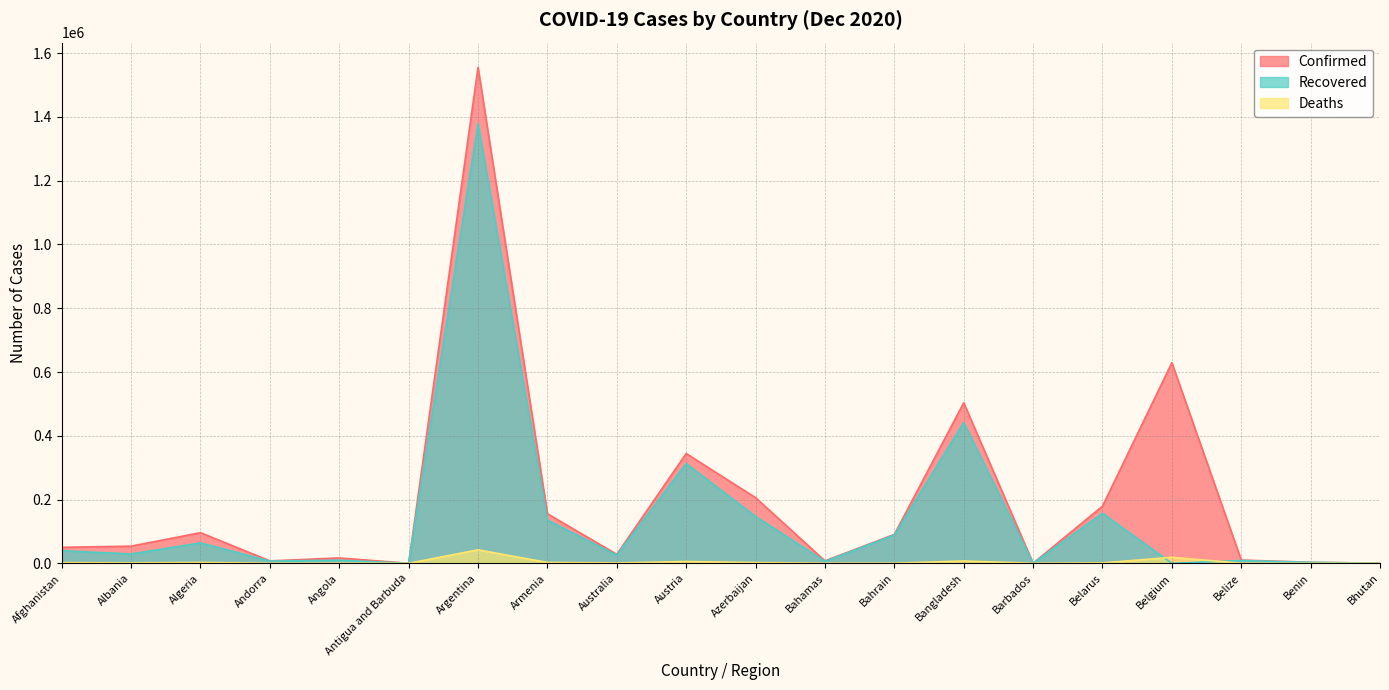

Which series has the widest spread of values?

Confirmed